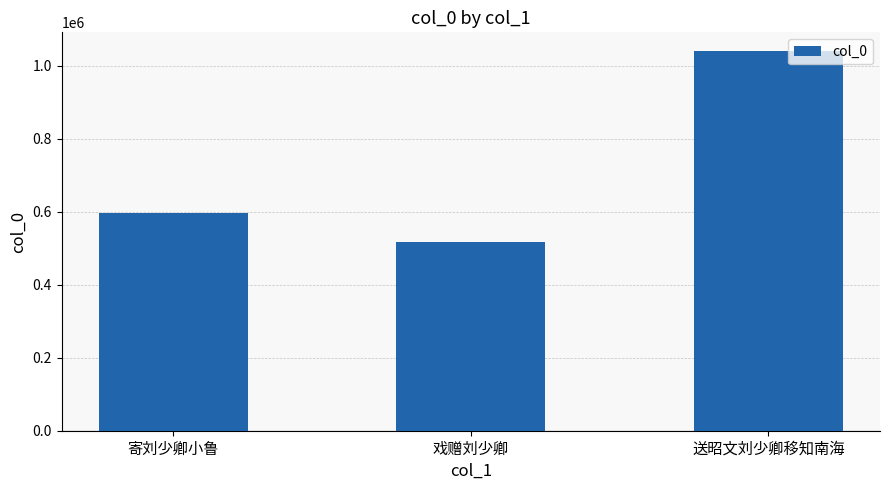

Reading right to left, list all the values displayed in this chart.

1039897	518554	597986